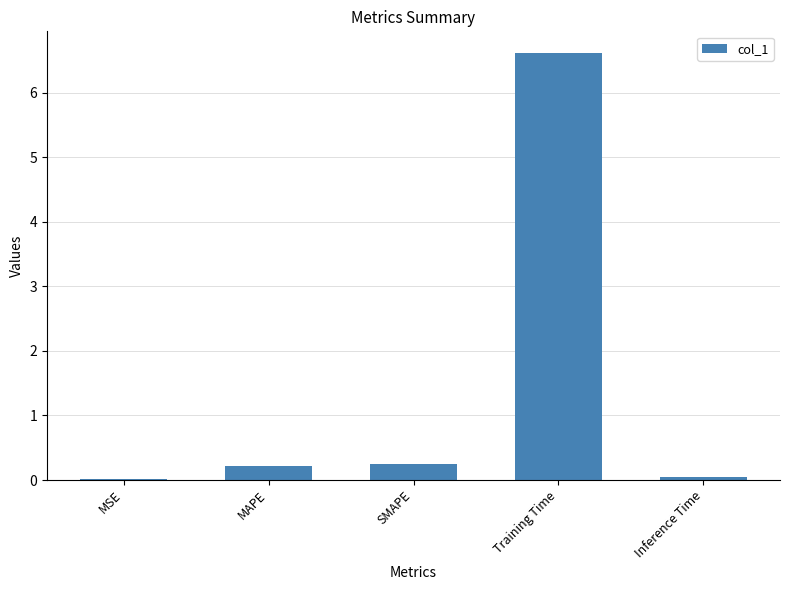

What is the maximum value shown in the chart?

6.6